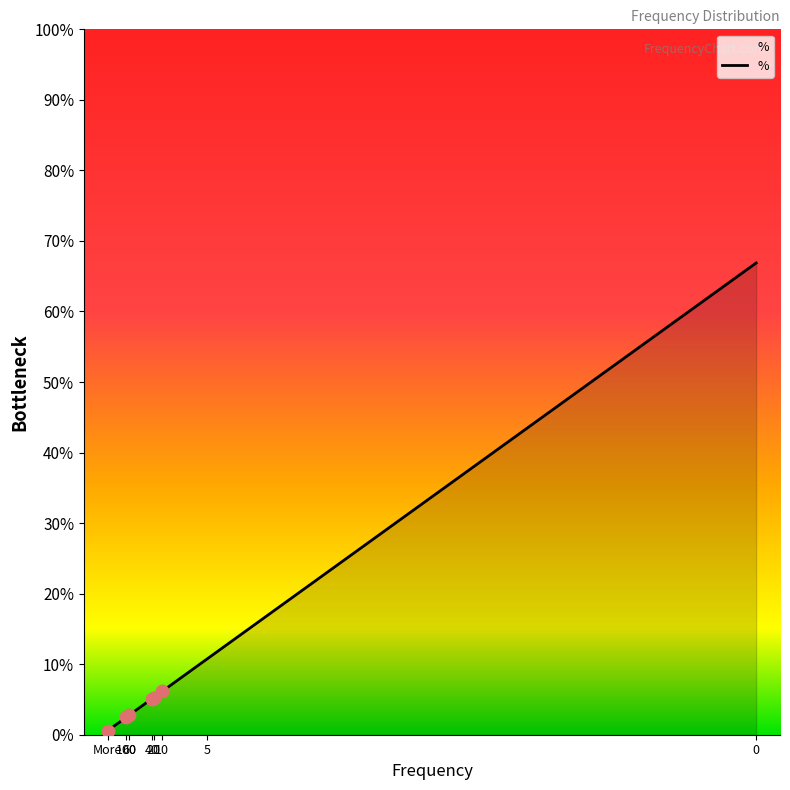

What is the ratio of the value at 20 to the value at 0?

0.1